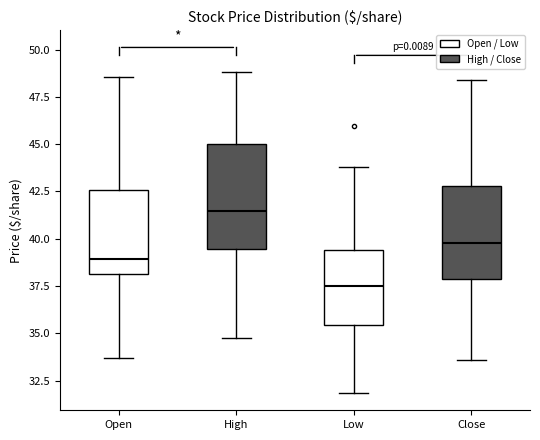

Reading left to right, read every box against the y-axis: the position of its median line, the range the box covers, and the ends of its whiskers. The values are not printed on the chart, so give them approximately, as read against the axis.

Open: median 39.0, box 38.0 to 42.5, whiskers 33.5 to 48.5
High: median 41.5, box 39.5 to 45.0, whiskers 34.5 to 49.0
Low: median 37.5, box 35.5 to 39.5, whiskers 32.0 to 44.0
Close: median 40.0, box 38.0 to 43.0, whiskers 33.5 to 48.5